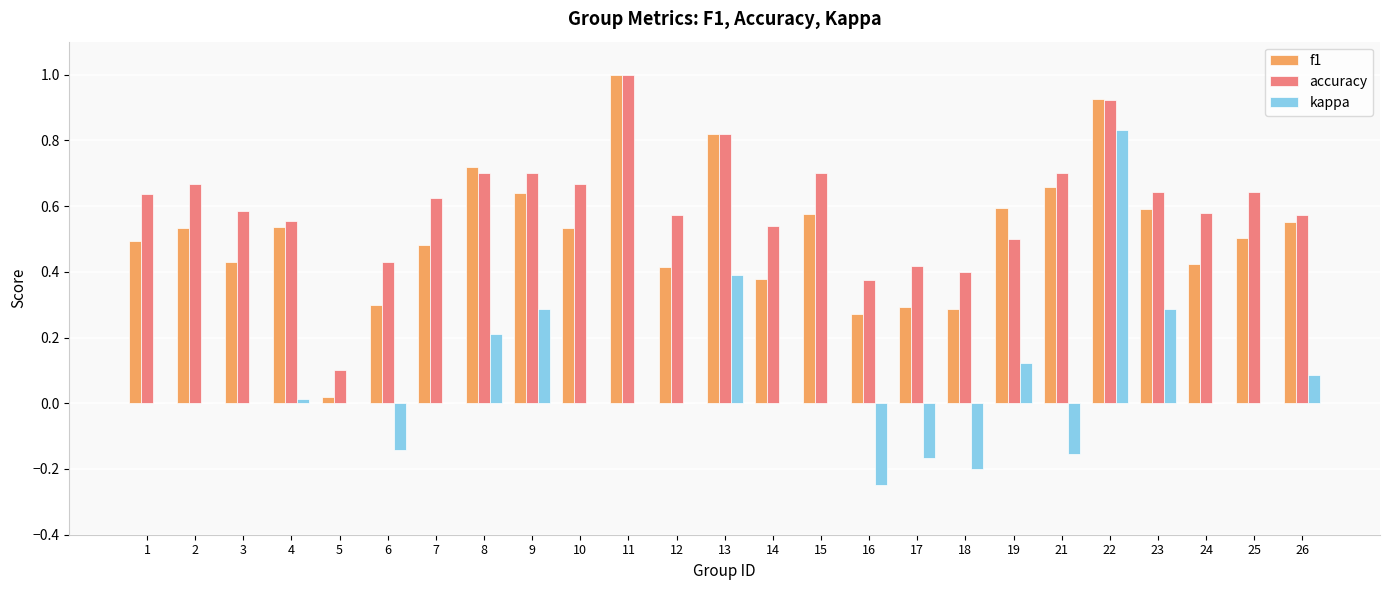

What is the greatest value displayed?

1.0